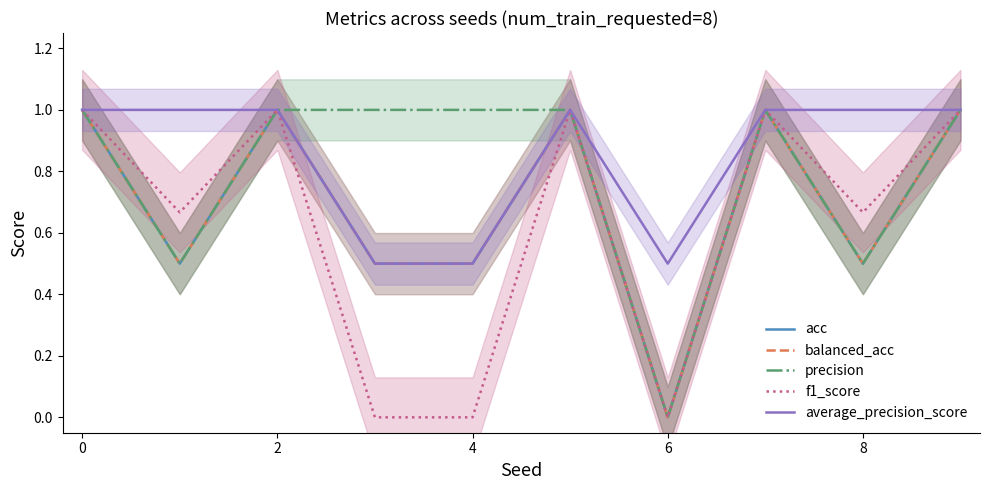

True or false: acc and f1_score cross at least once.

False